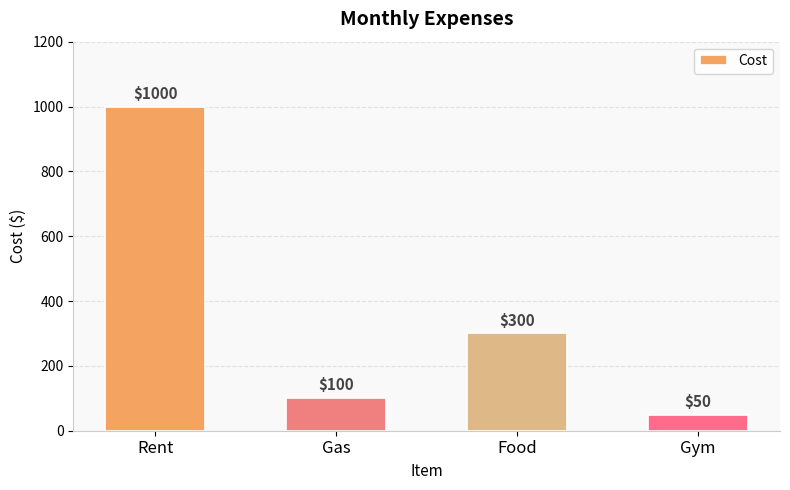

What is the difference between the second highest and minimum values?

250